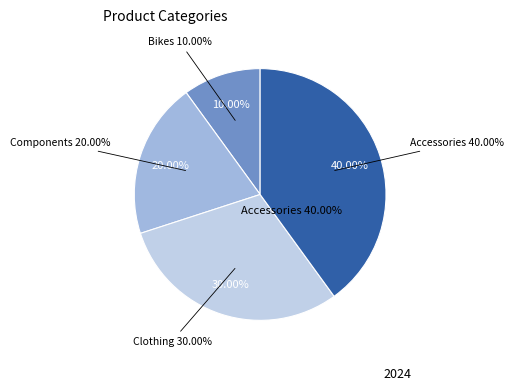

The Accessories slice represents 40% of the pie. True or false?

True